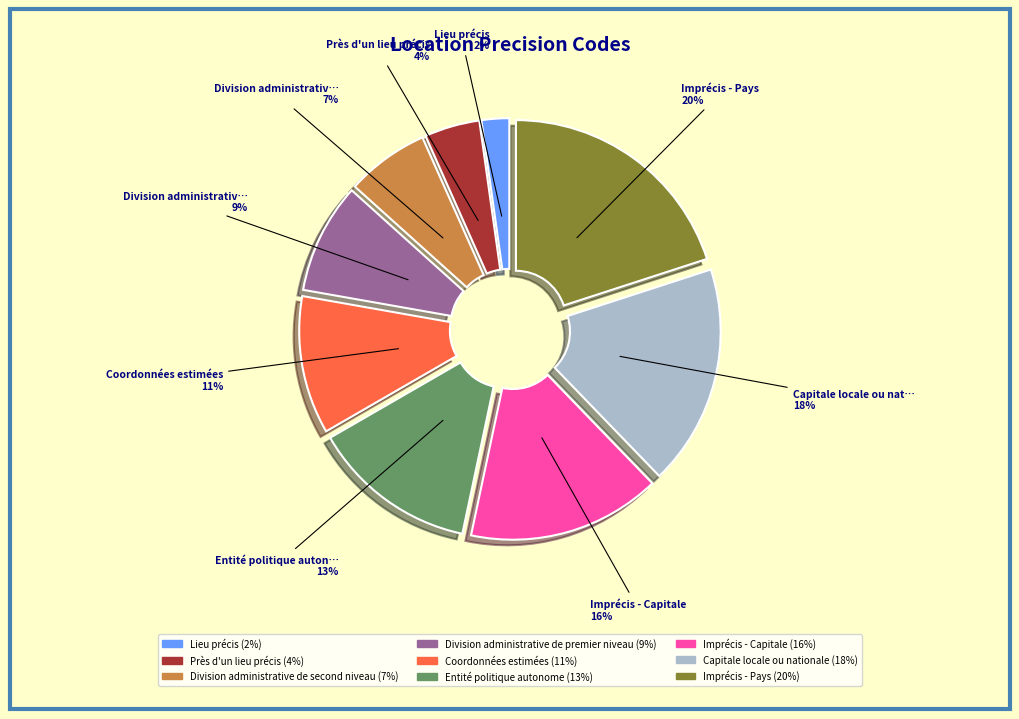

Which has a higher value, Imprécis - Capitale or Lieu précis?

Imprécis - Capitale